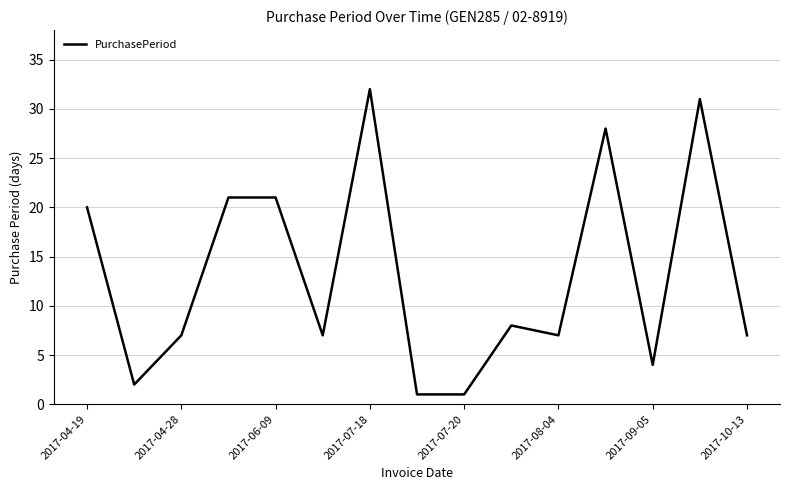

What is the difference between the maximum and minimum values?

31